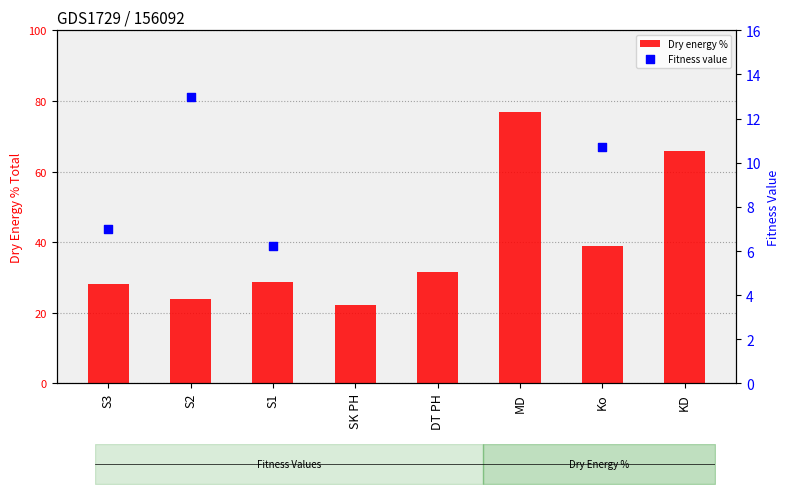

What is the ratio of the value at DT PH to the value at Ko?

0.8